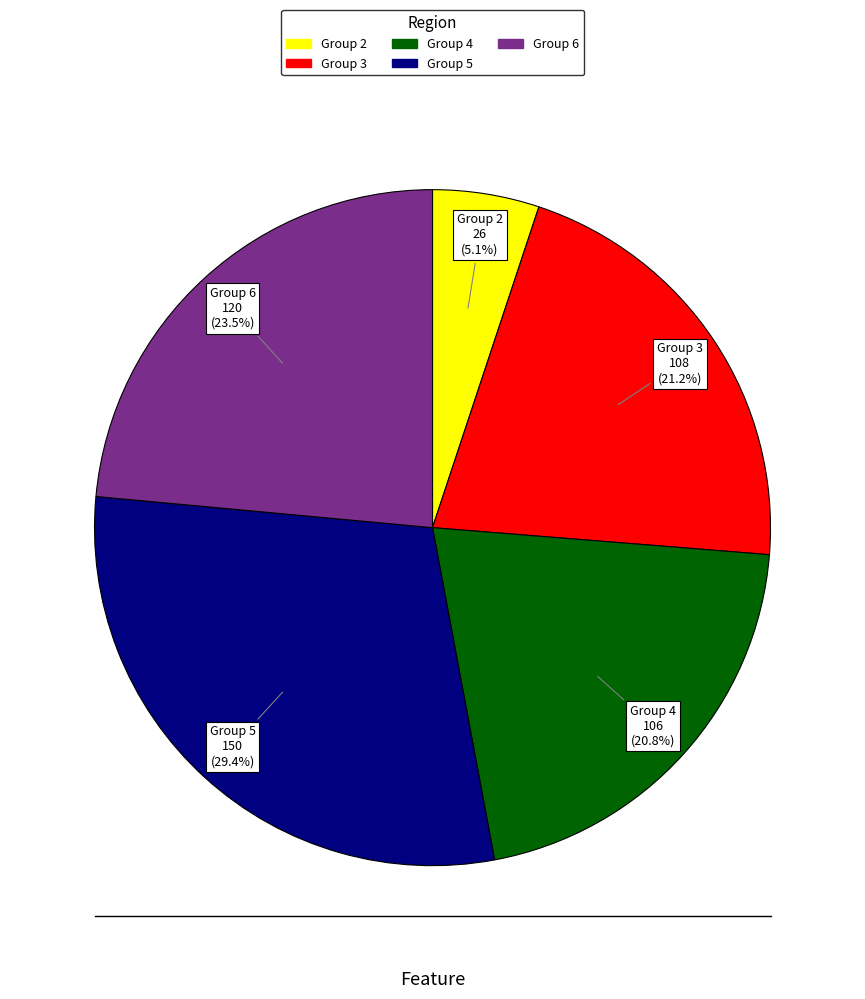

Count the number of slices in the pie.

5